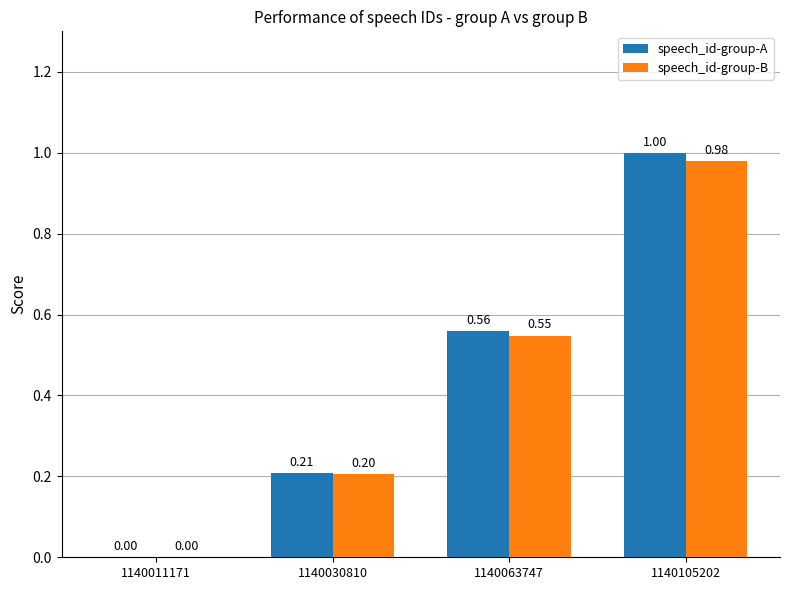

Are the bars horizontal?

No